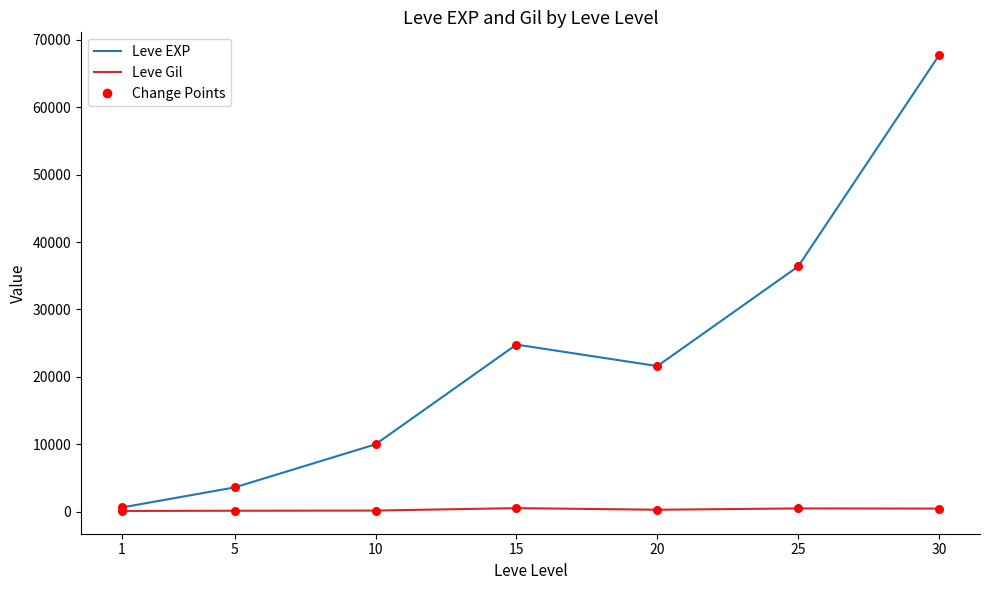

Which series has the widest spread of values?

Leve EXP